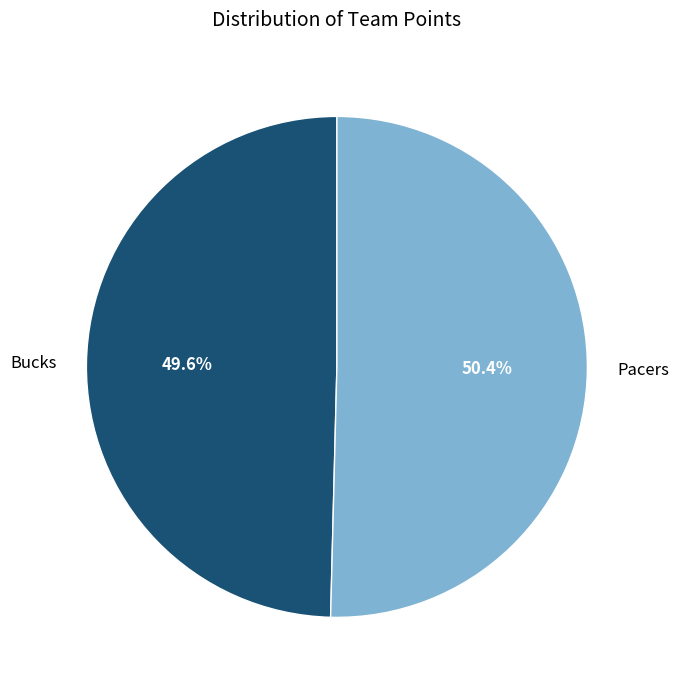

What is the smallest slice in the pie chart?

Bucks